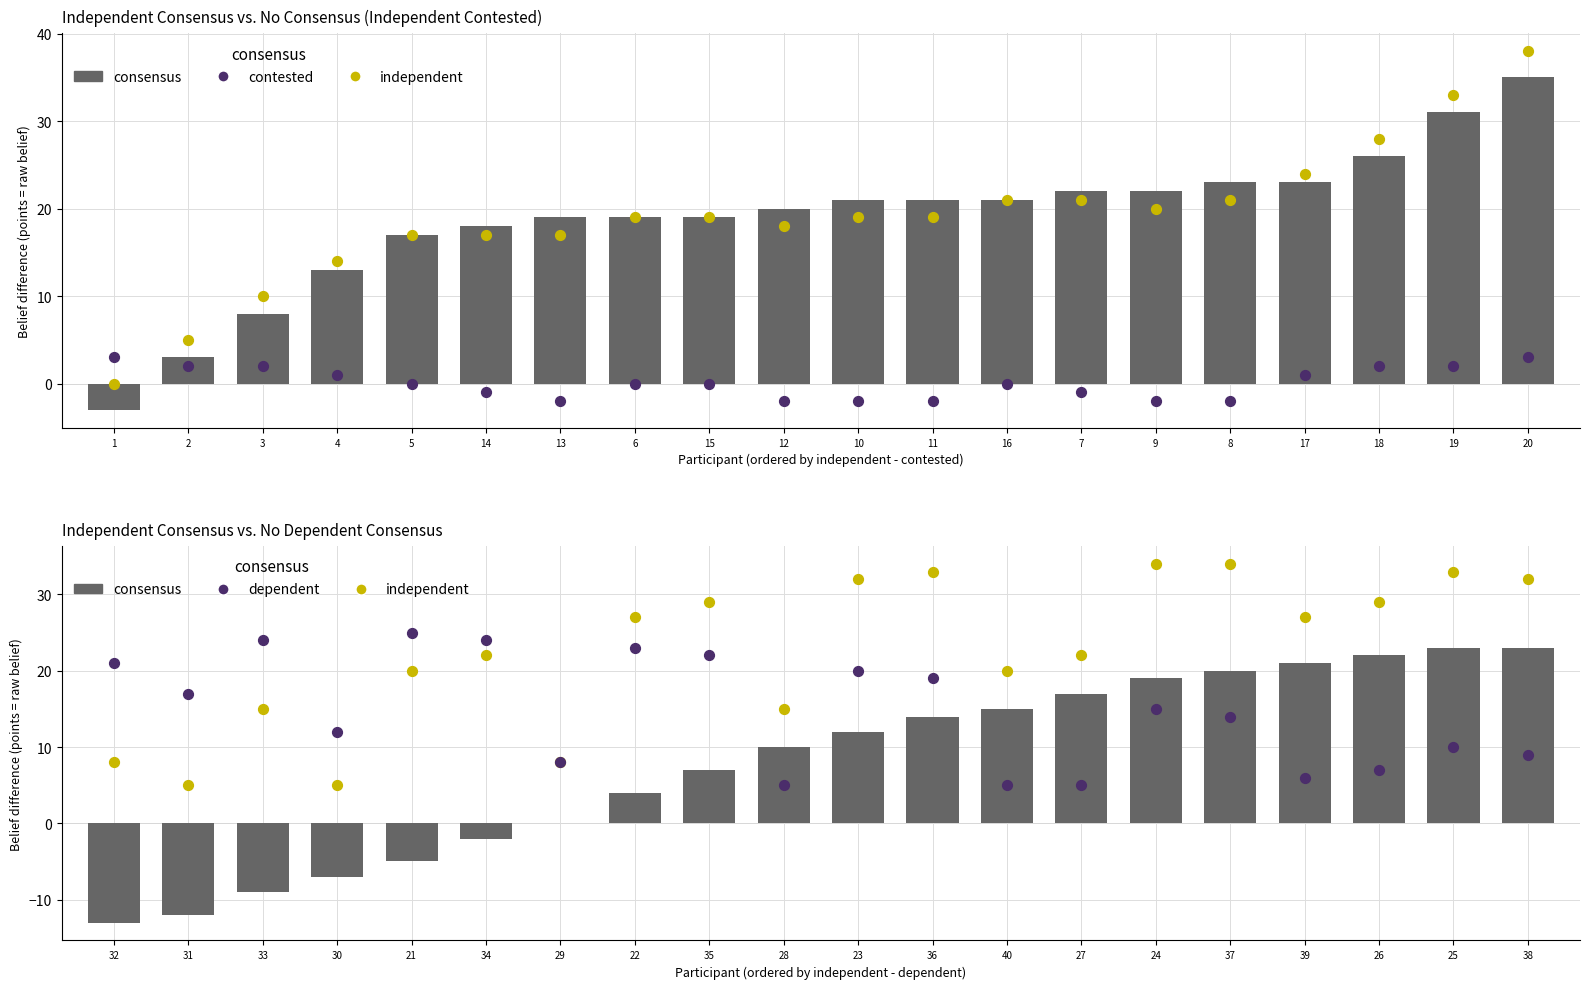

At how many categories does at least one series exceed 32?

4